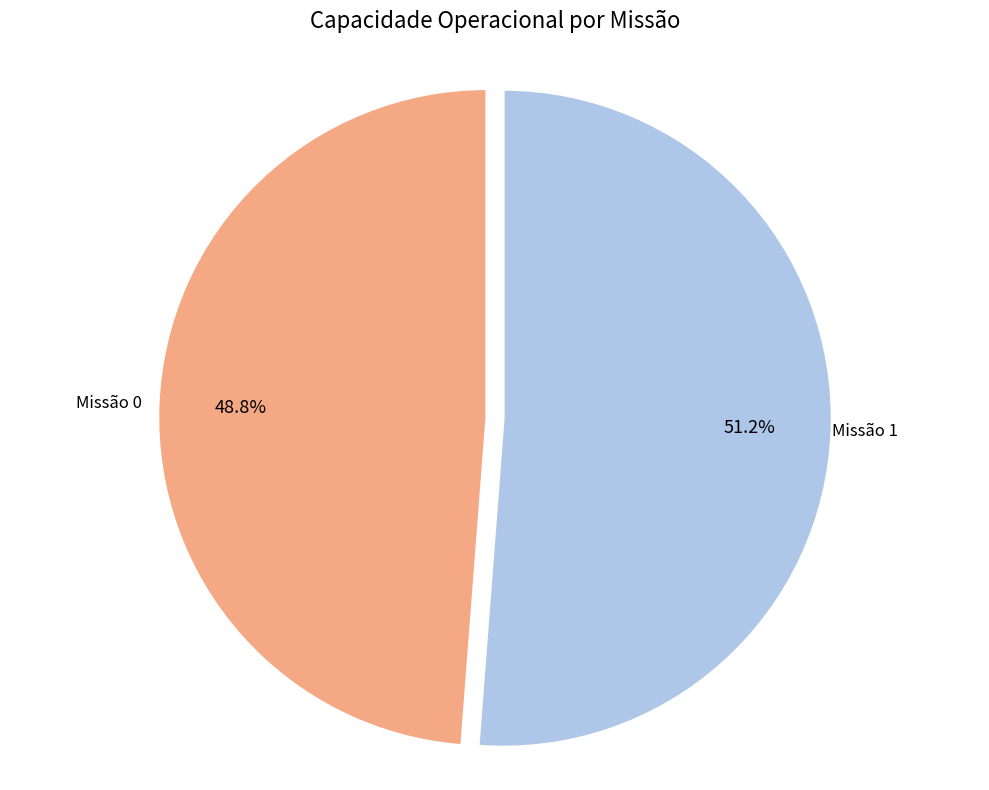

What is the total percentage of Missão 0 and Missão 1?

100.0%